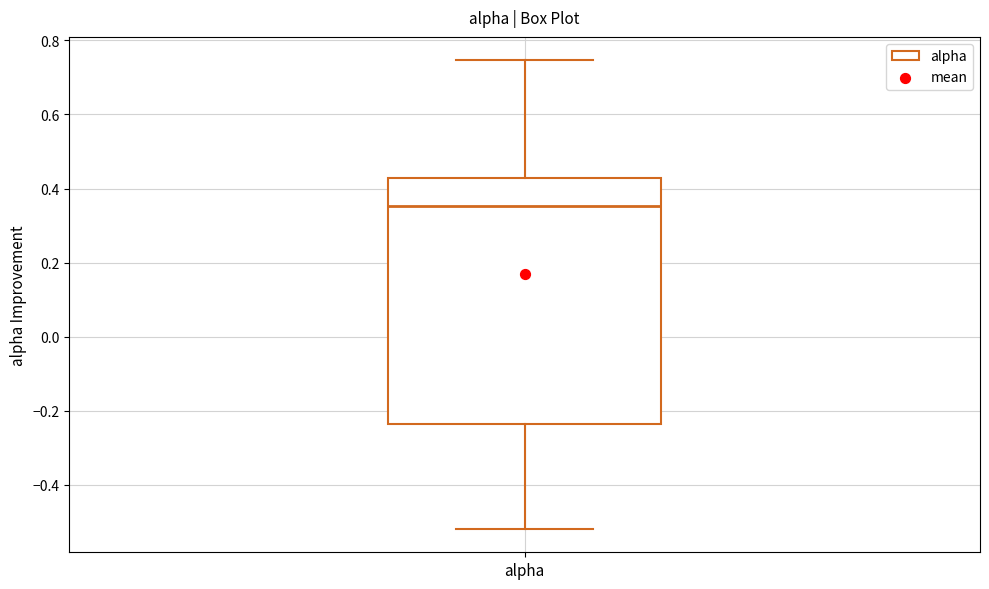

Where is the lower edge of the box for alpha on the y-axis? The values are not printed on the chart, so give them approximately, as read against the axis.

-0.24